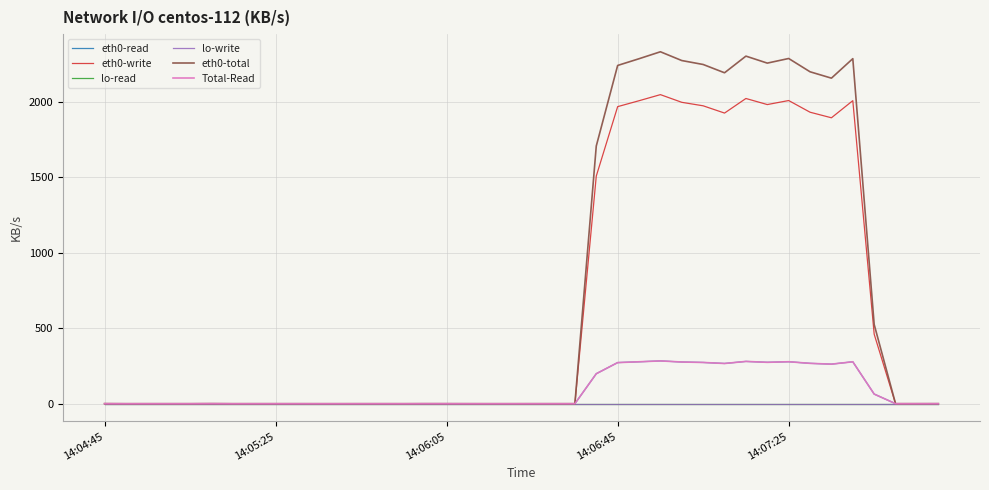

Which category has the lowest value across all series?

14:05:25